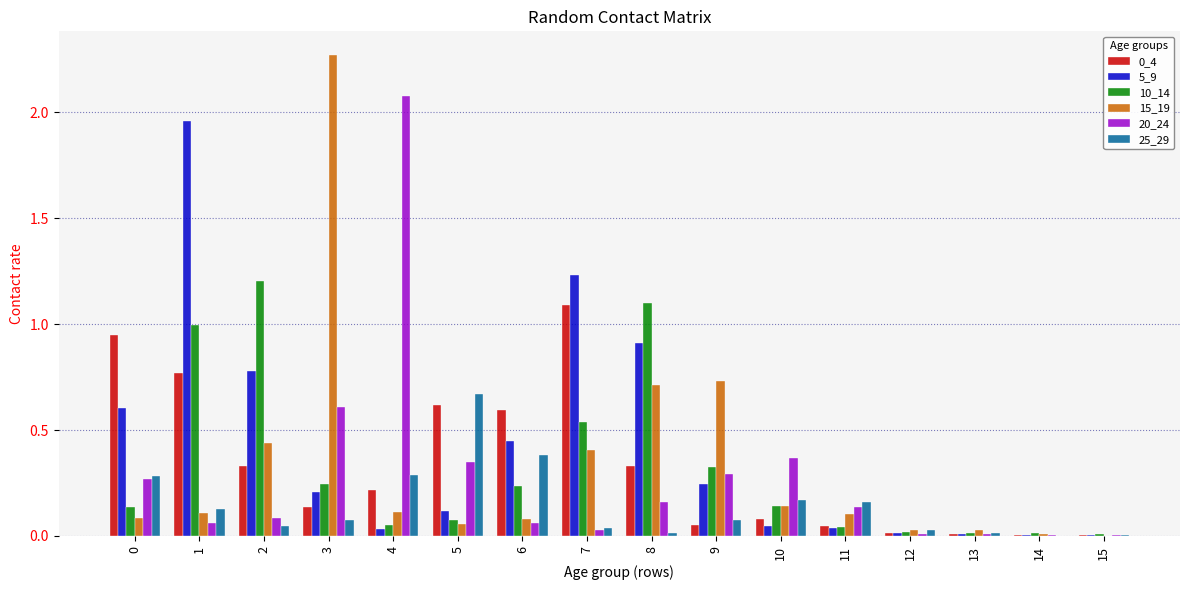

Which series has the largest total across all categories?

5_9